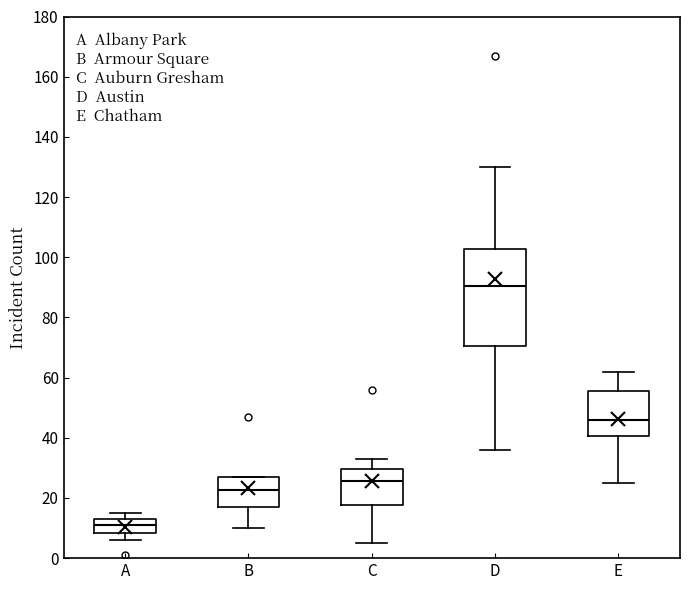

Where is the upper edge of the box for B on the y-axis? The values are not printed on the chart, so give them approximately, as read against the axis.

28